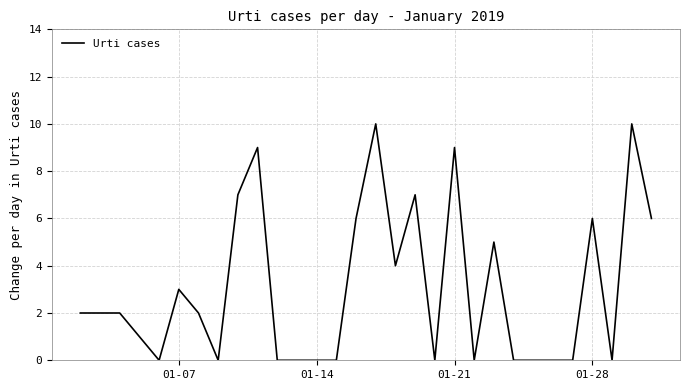

What is the greatest value displayed?

10